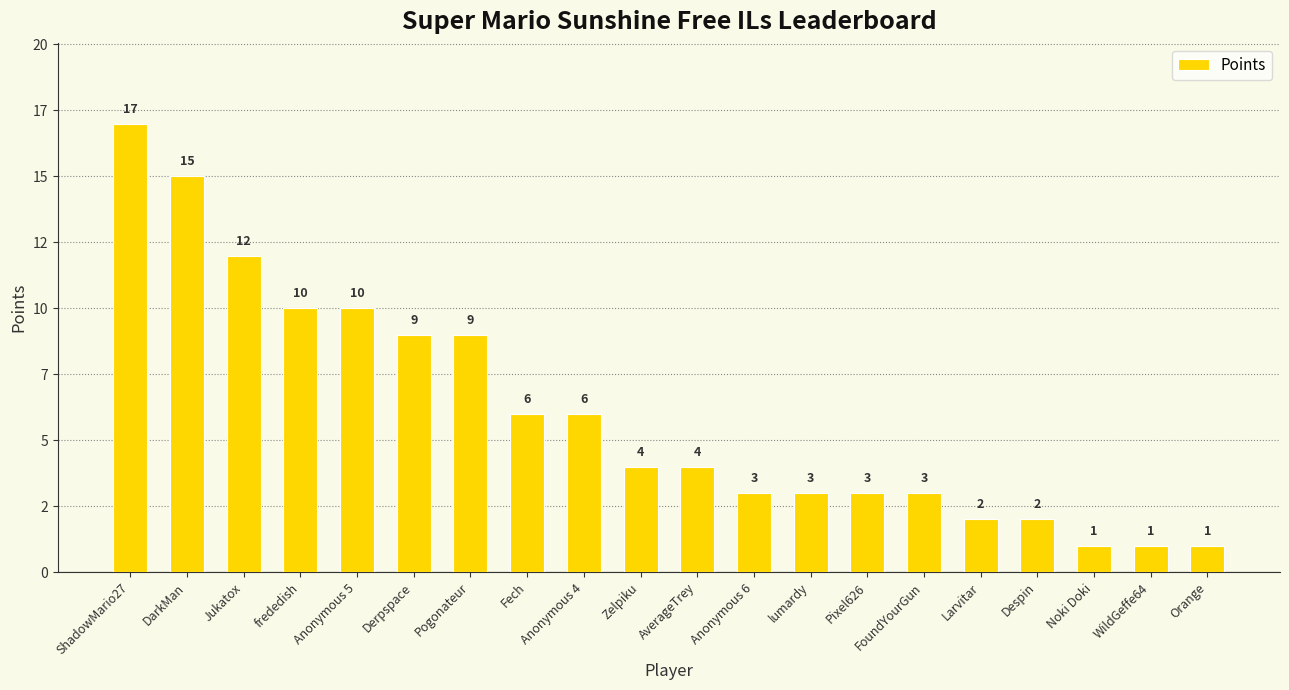

What is the sum of the values at Larvitar and Zelpiku?

6